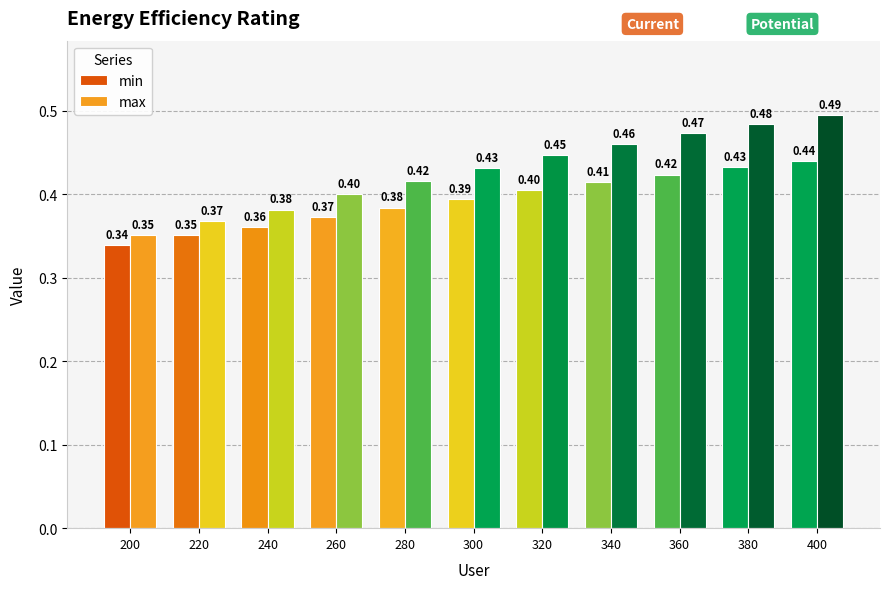

The value of min at 260 is 0.4. True or false?

True